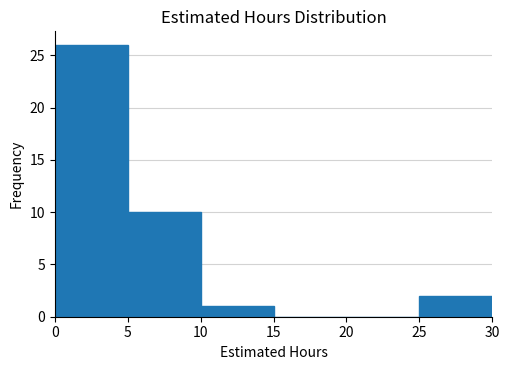

Reading left to right, transcribe this chart: for each bar, give the range it covers on the x-axis and its height. The values are not printed on the chart, so give them approximately, as read against the axis.

0 to 5: 26
5 to 10: 10
10 to 15: 1
15 to 20: 0
20 to 25: 0
25 to 30: 2